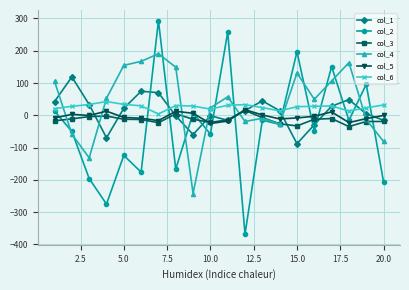

True or false: col_1 has more than 1 interior local peaks.

True